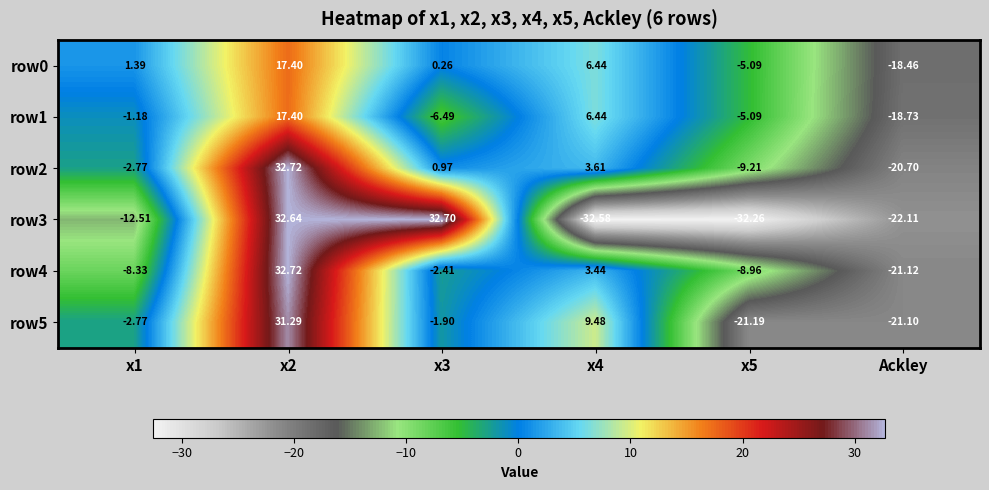

How many values in the row4 series are below -2?

4